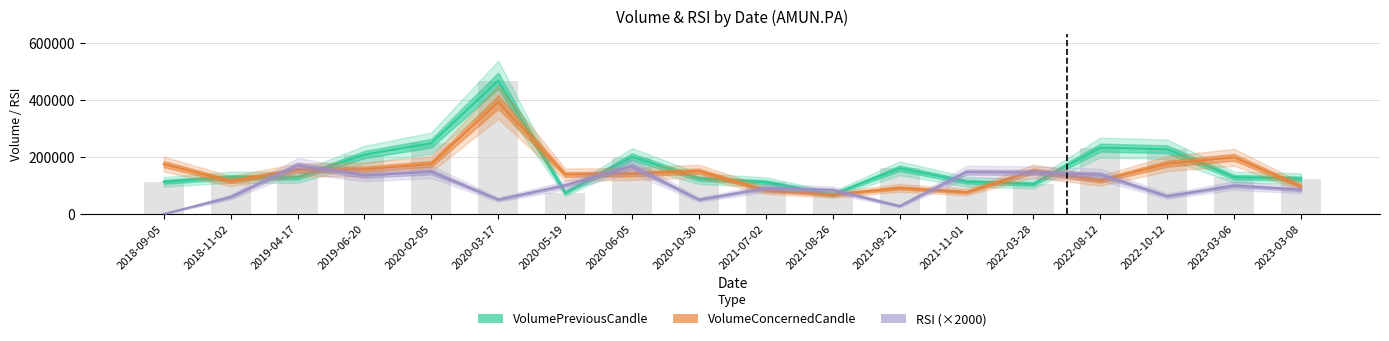

What are all the series names shown in the legend?

VolumePreviousCandle, VolumeConcernedCandle, RSI (×2000)